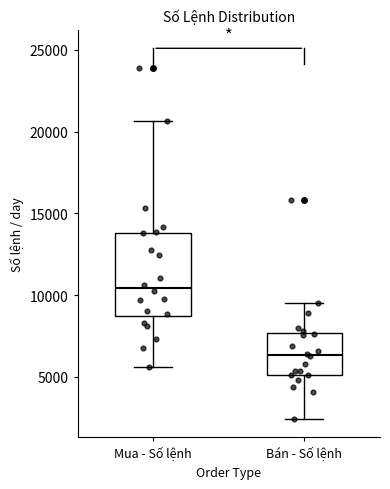

Comparing the boxes themselves (not the whiskers), which one is the tallest?

Mua - Số lệnh